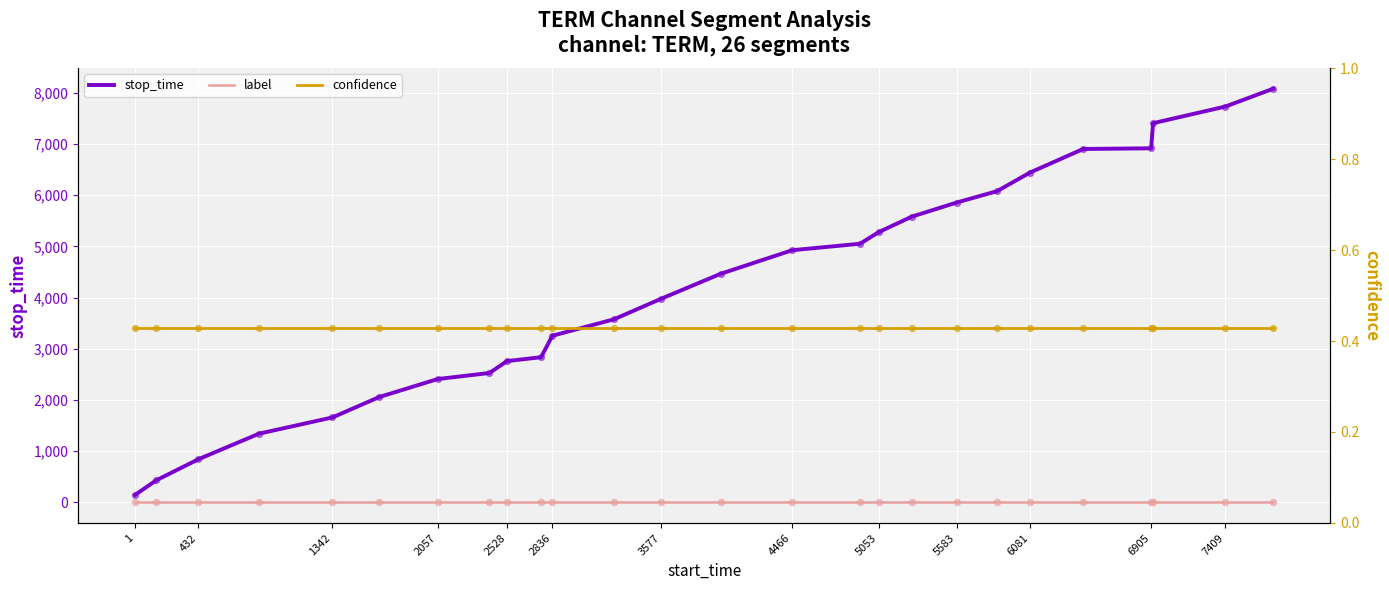

Which series has the widest spread of Y values?

stop_time